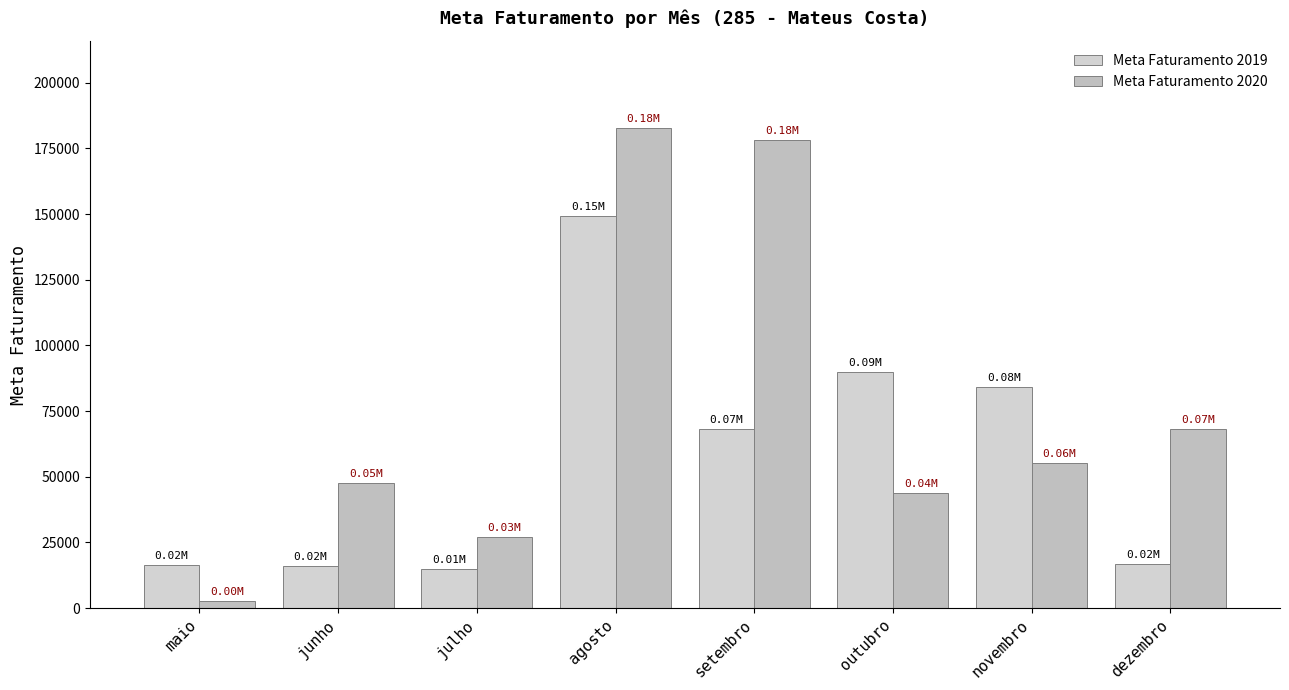

Reading left to right, what are all the values shown in this chart?

Meta Faturamento 2019: maio=16473.4	junho=16028.7	julho=14959.6	agosto=149361.4	setembro=68310.2	outubro=89950.4	novembro=84018.1	dezembro=16907.5
Meta Faturamento 2020: maio=2674.5	junho=47681.9	julho=26887.6	agosto=182927.9	setembro=178378.7	outubro=43730.1	novembro=55093.0	dezembro=68160.6